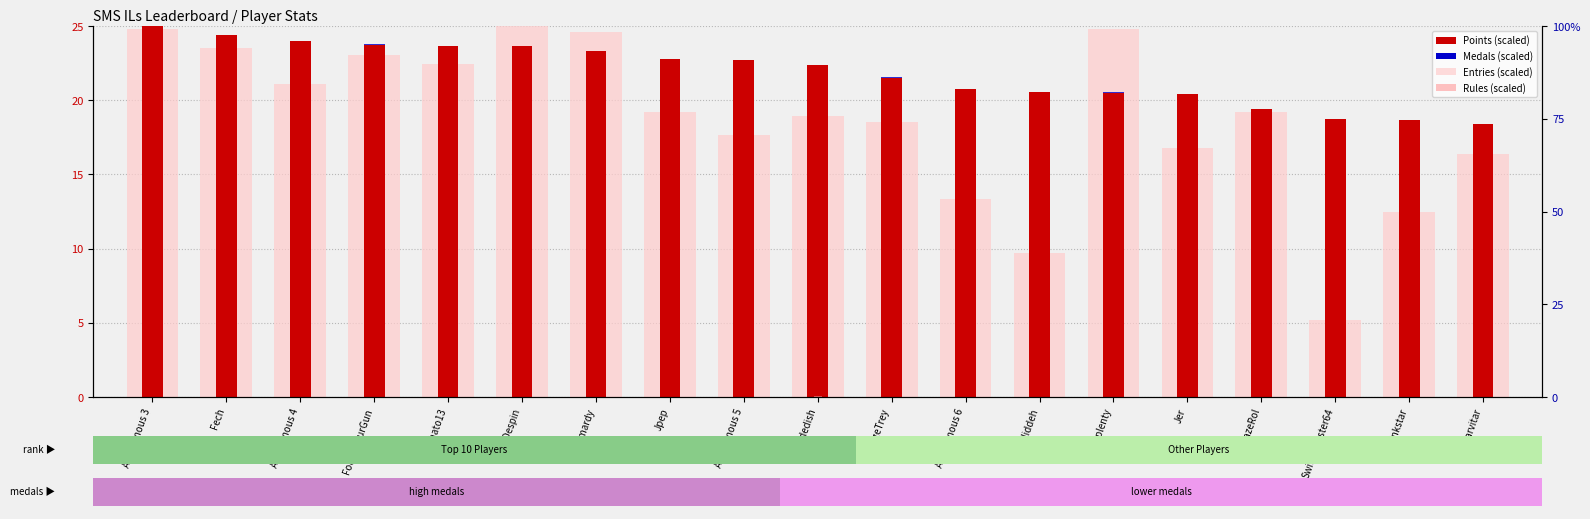

Which series has the largest total across all categories?

Points (scaled)